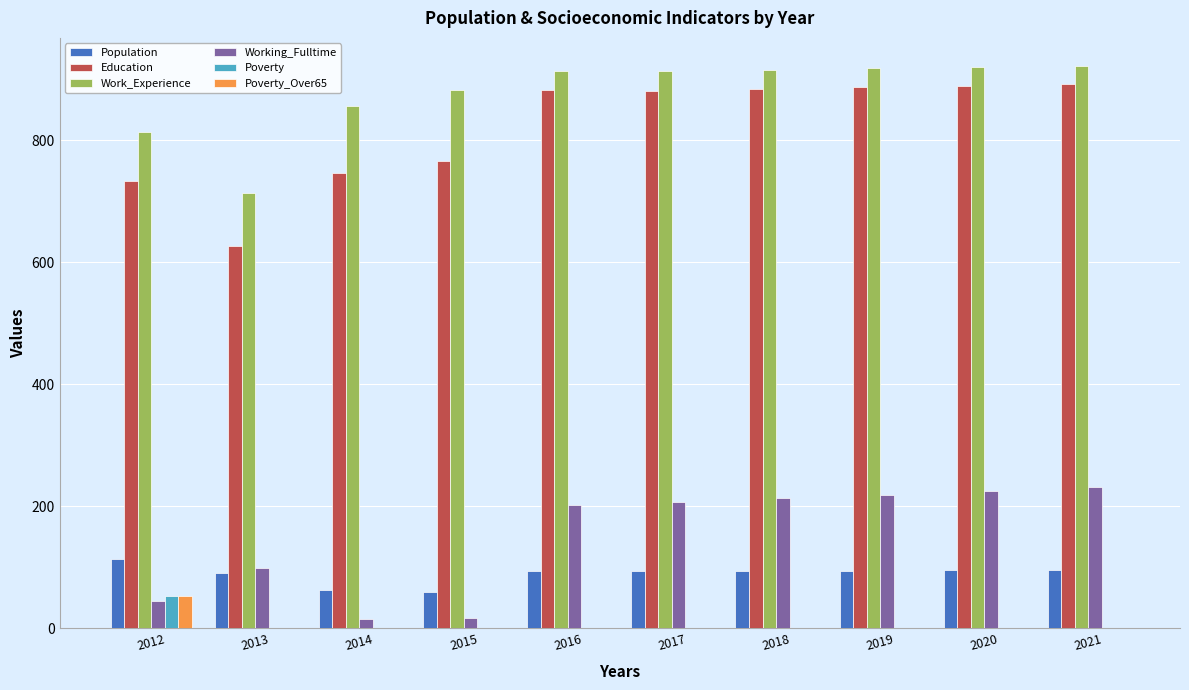

What is the sum of all Work_Experience values?

8772